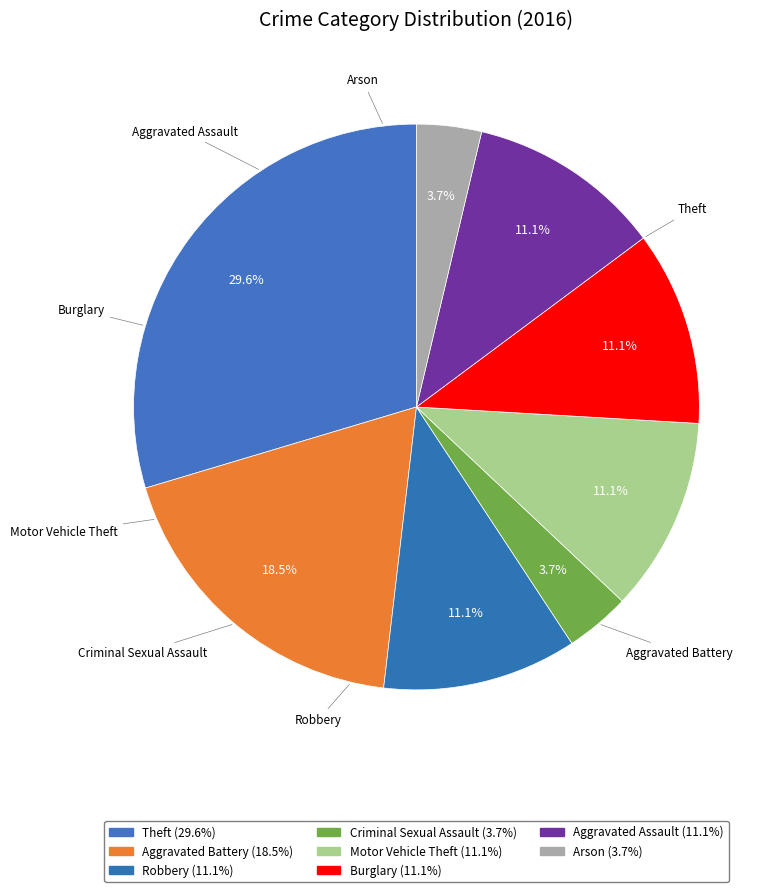

What is the largest slice in the pie chart?

Theft